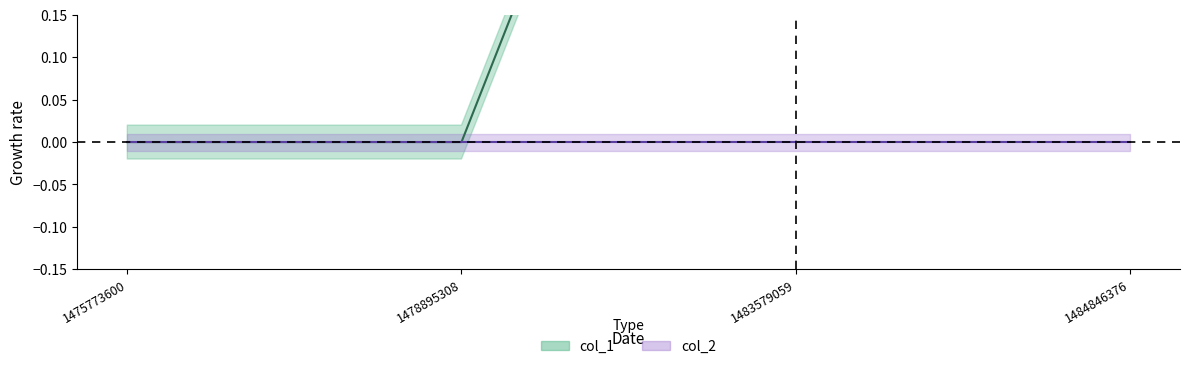

True or false: the data has more than 1 interior local peaks.

False